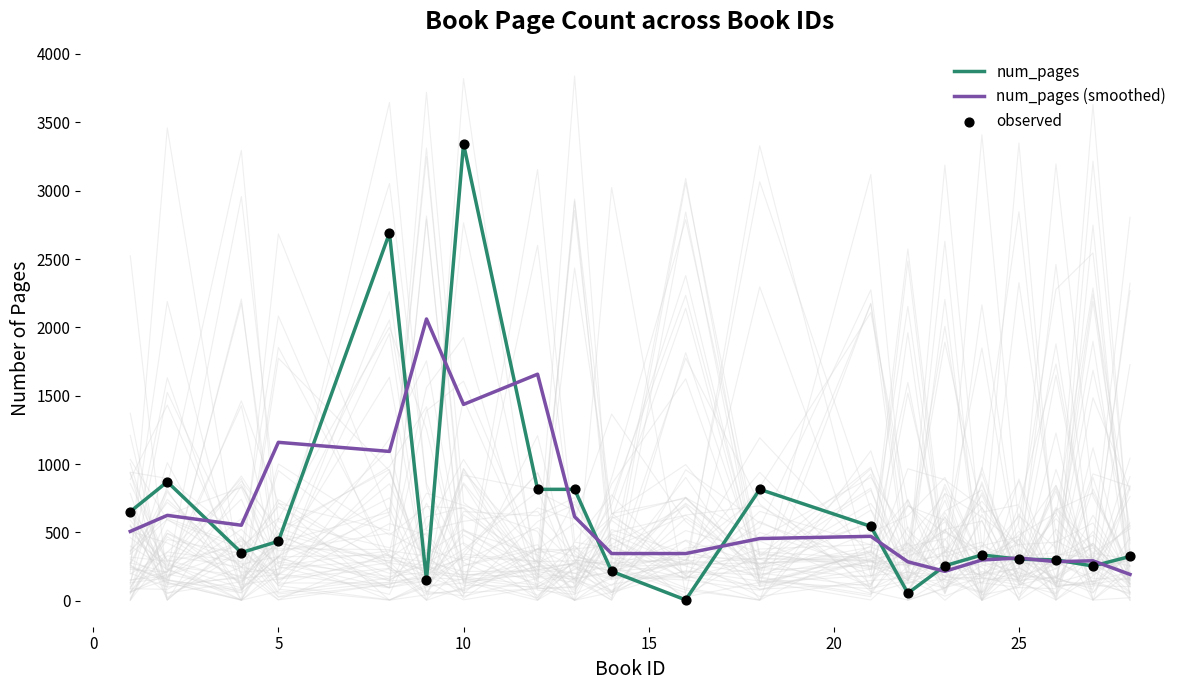

Which series has the largest Y range (max minus min)?

num_pages